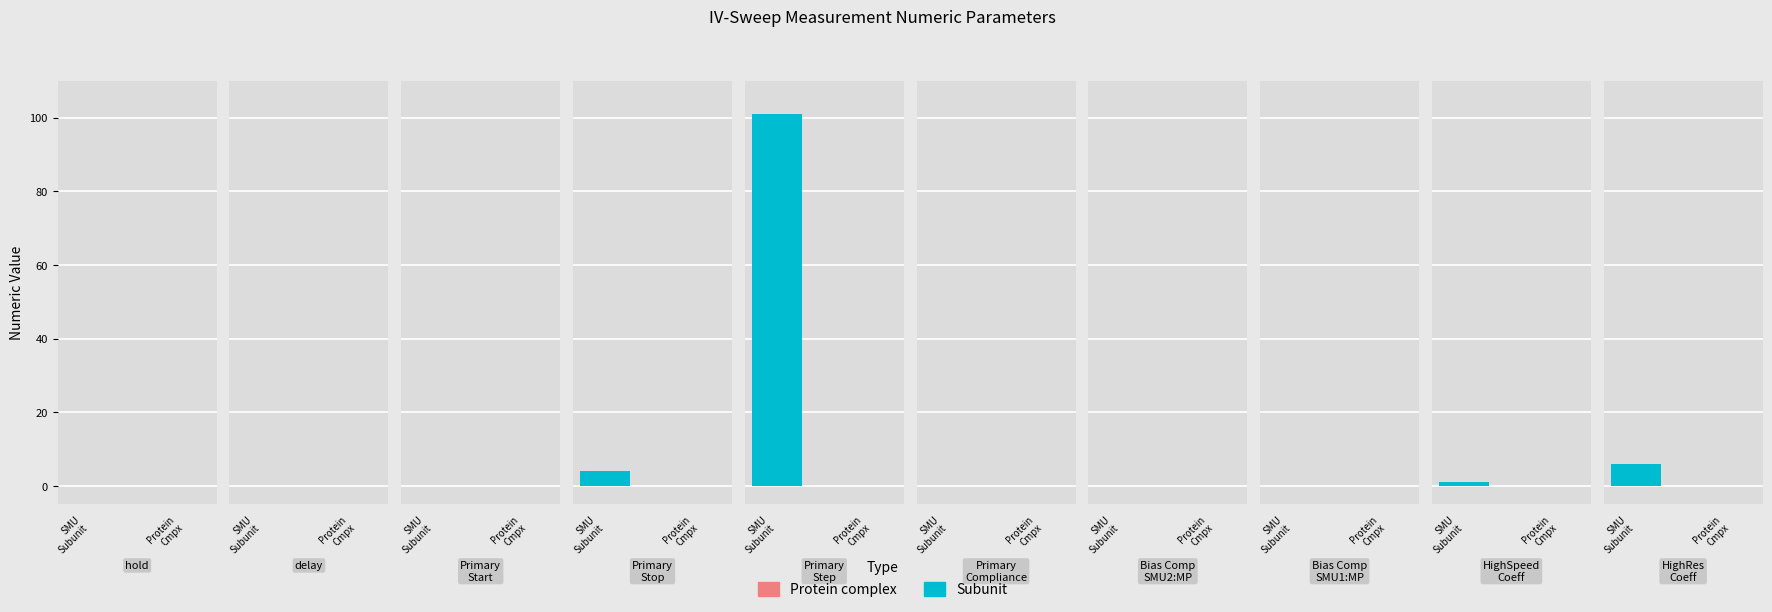

Between 12 and 14, which series saw the biggest shift?

Subunit